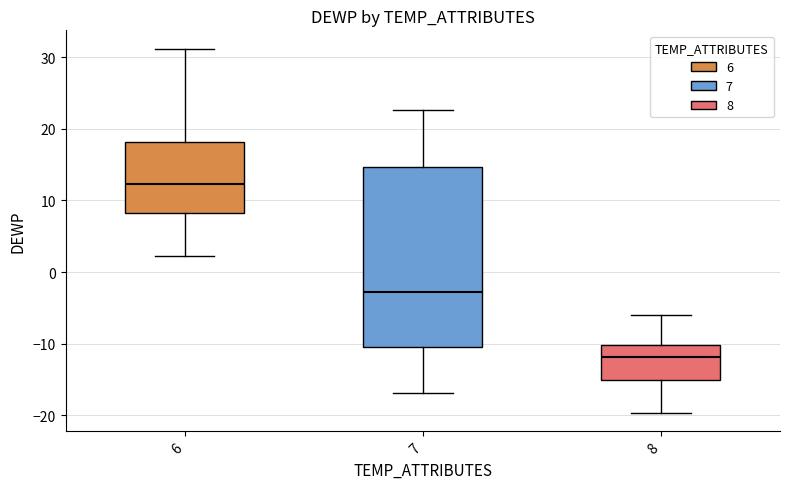

Reading left to right, transcribe this box plot: for each box, give where its median line is, the range the box spans, and where its two whiskers end, as read against the y-axis. The values are not printed on the chart, so give them approximately, as read against the axis.

6: median 12, box 8 to 18, whiskers 2 to 31
7: median -3, box -10 to 15, whiskers -17 to 23
8: median -12, box -15 to -10, whiskers -20 to -6